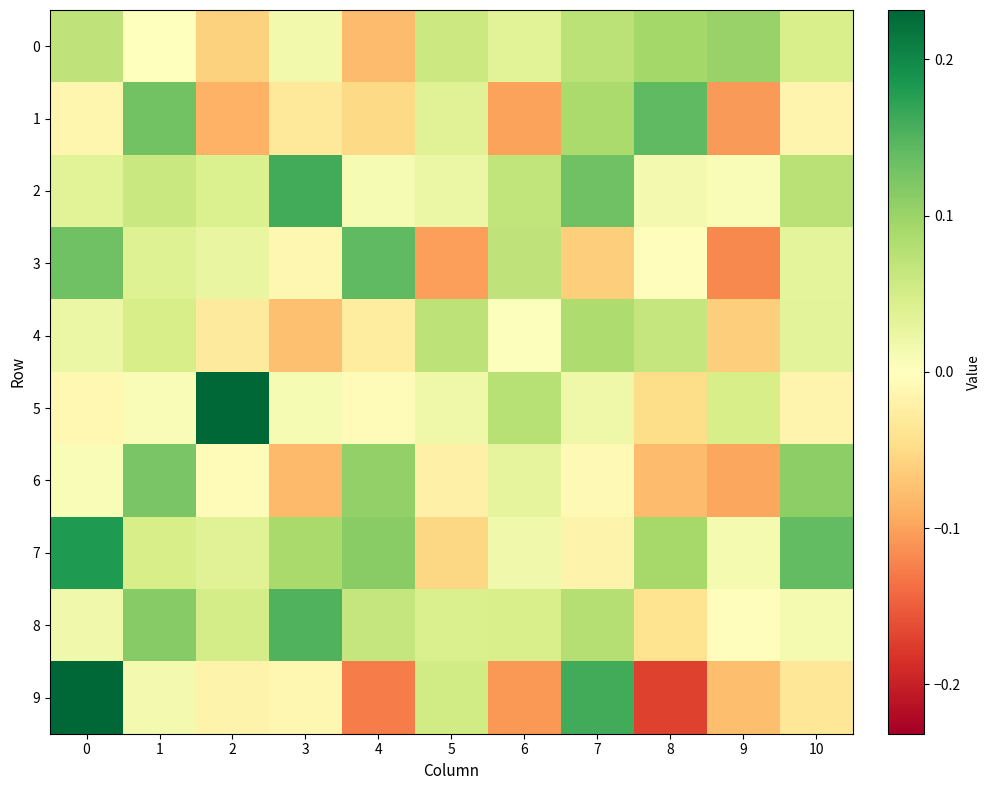

Between 1 and 5, which series saw the biggest shift?

6